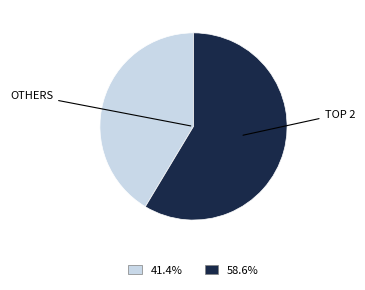

Is there any slice that represents more than half of the pie?

Yes